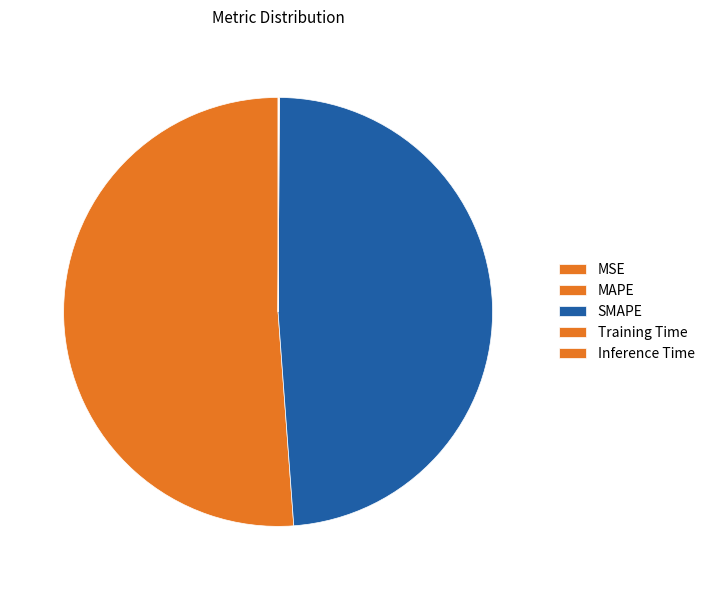

Count the number of slices in the pie.

5